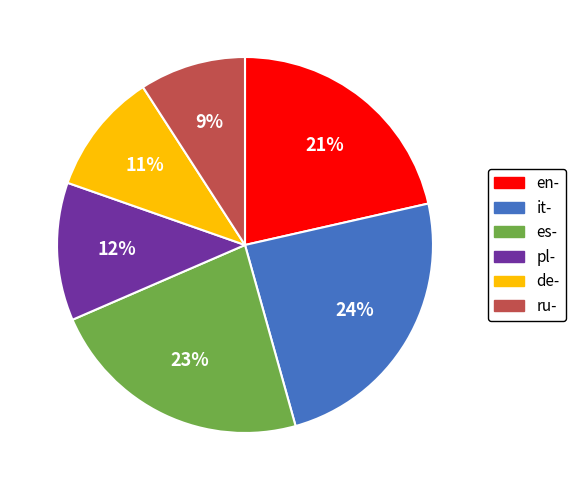

Do es- and de- together represent more than half of the pie?

No